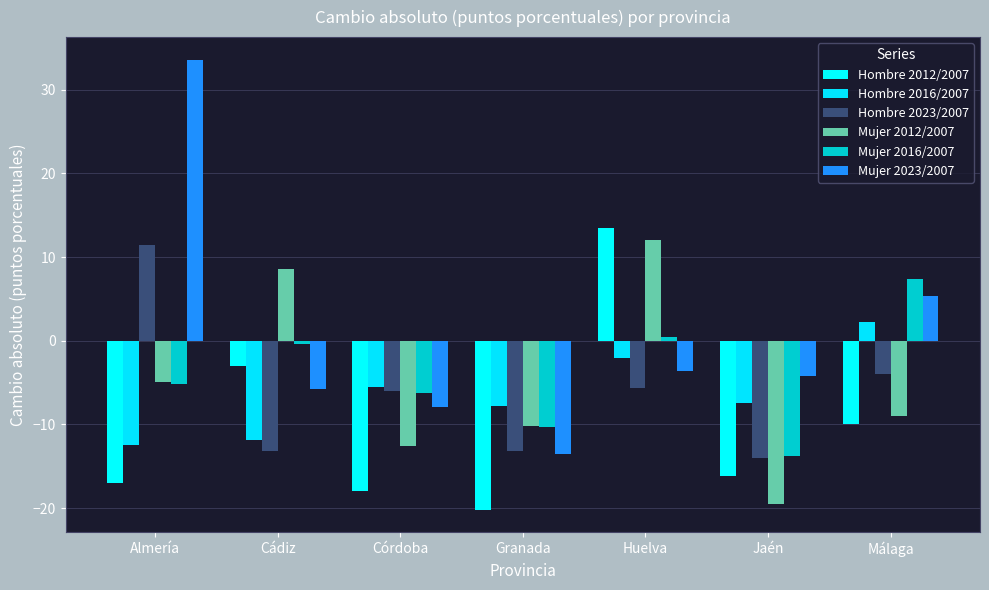

At which label does Mujer 2023/2007 reach its minimum?

Granada